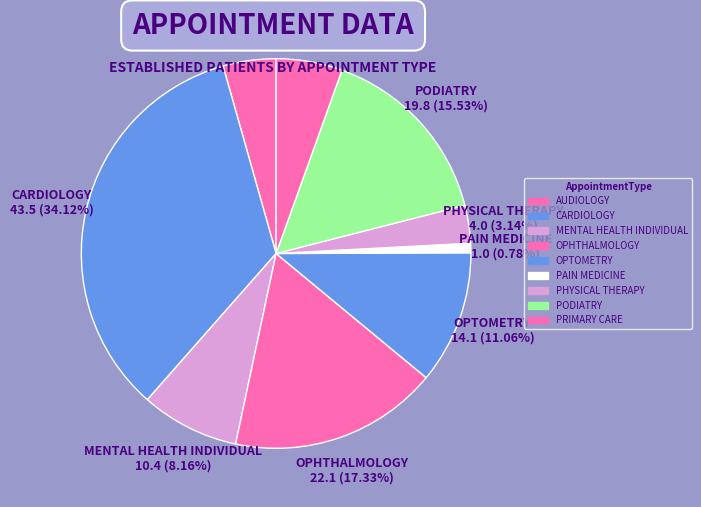

How many slices are in this pie chart?

9